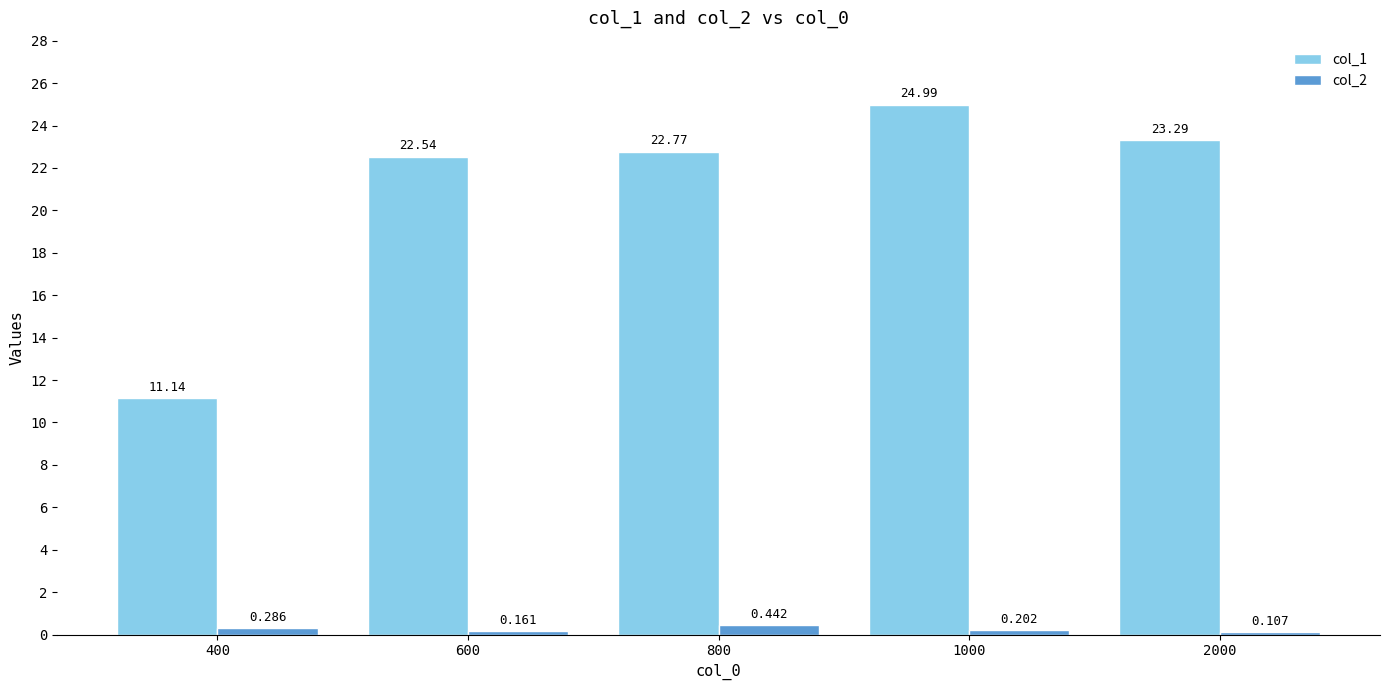

At which label does col_1 reach its minimum?

400